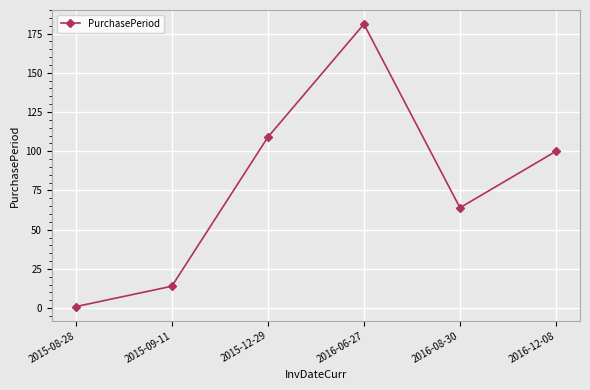

Rank the categories by value from lowest to highest.

2015-08-28, 2015-09-11, 2016-08-30, 2016-12-08, 2015-12-29, 2016-06-27